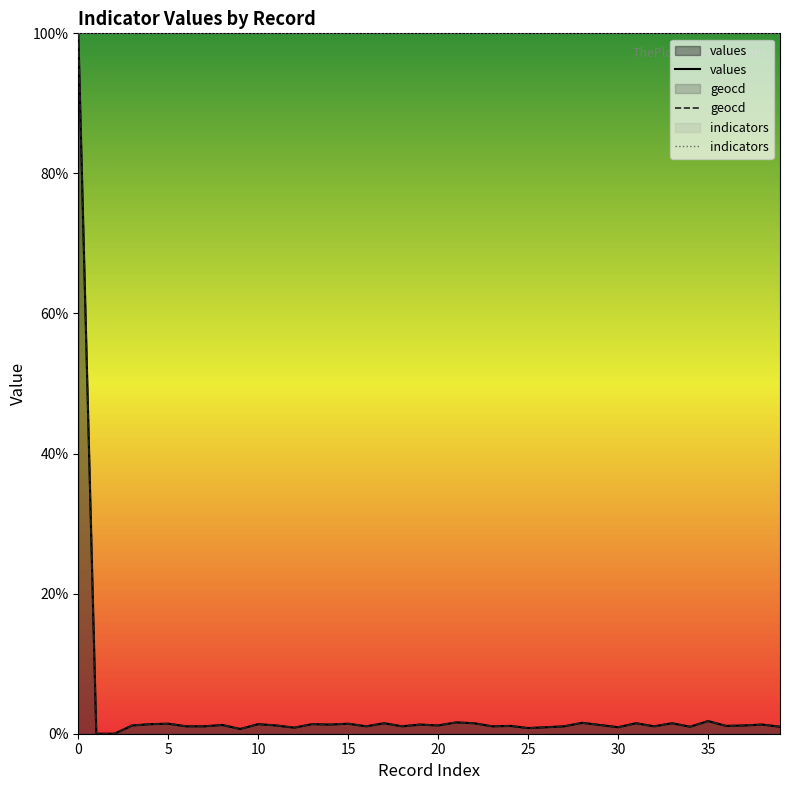

True or false: values and indicators cross at least once.

False